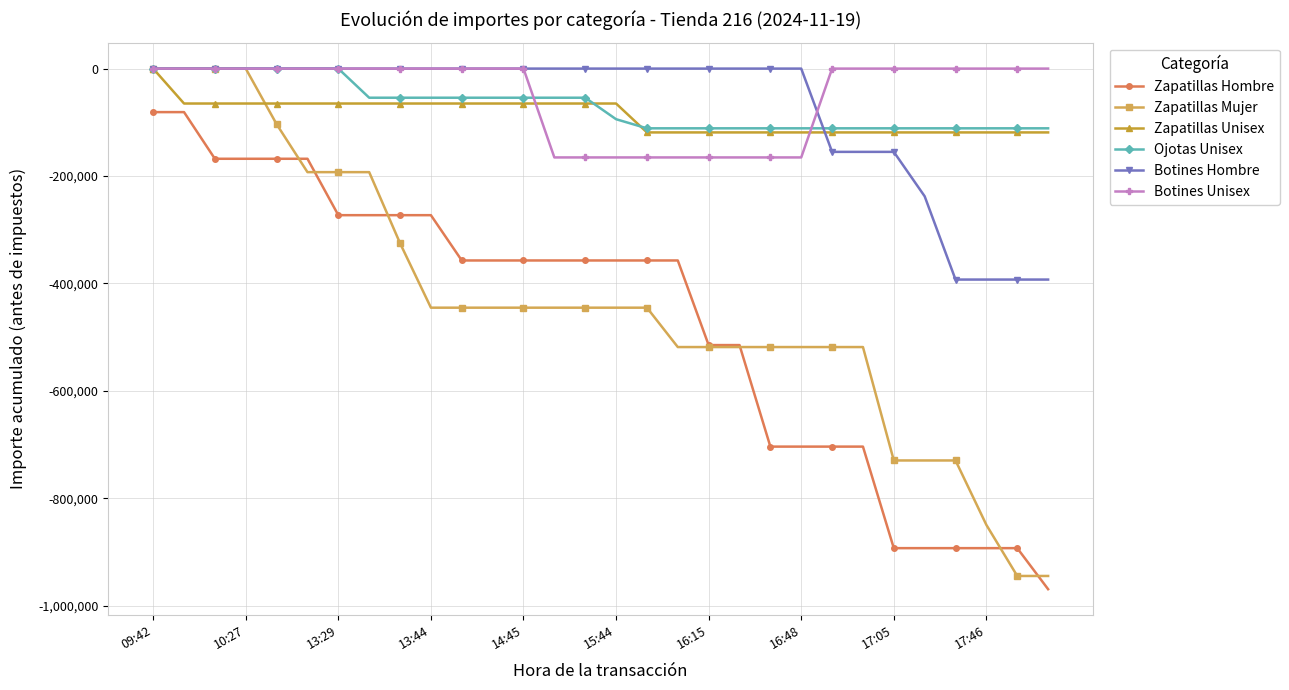

What is the smallest value displayed?

-969042.4